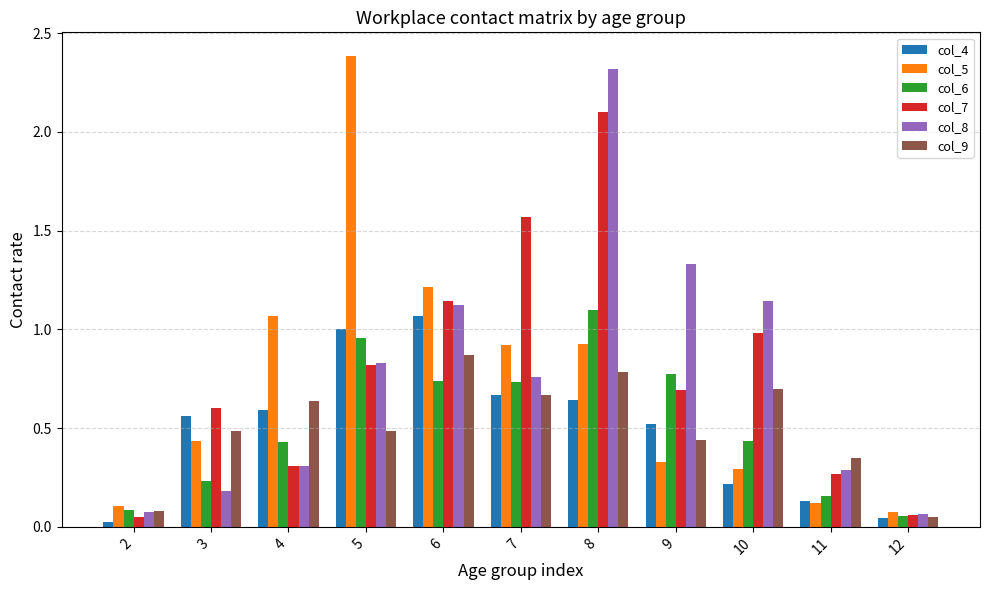

Is the value of col_8 at 9 greater than the value of col_9 at 2?

Yes